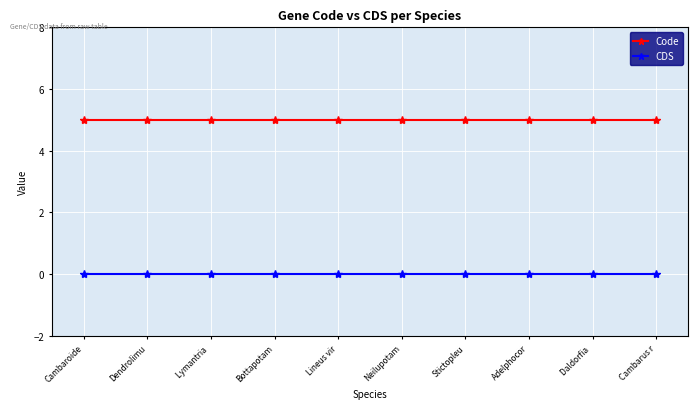

What is the label of the 5th point from the left?

Lineus vir